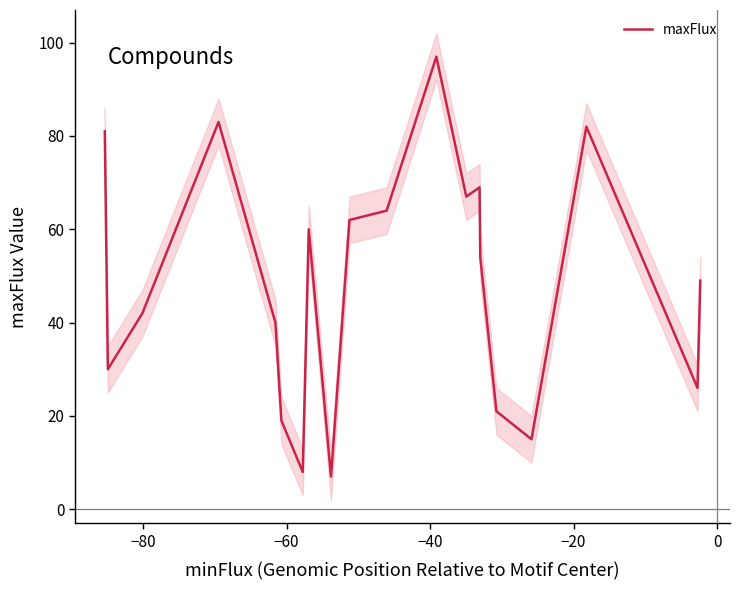

What is the minimum value for maxFlux?

7